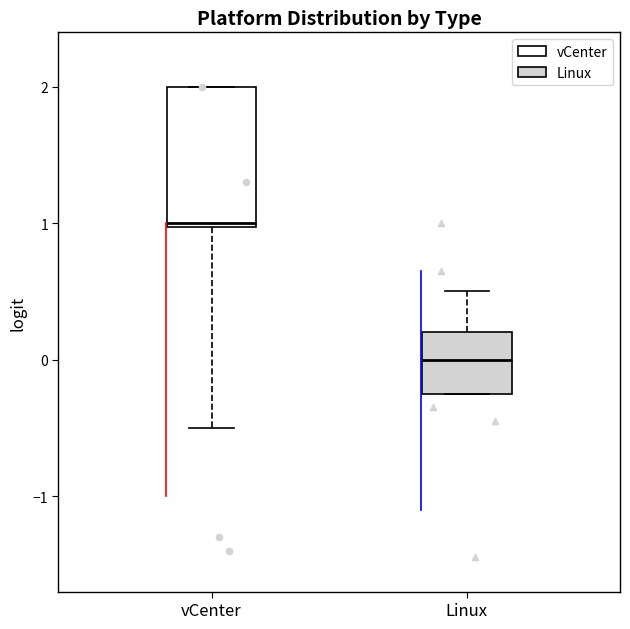

Comparing the boxes themselves (not the whiskers), which one is the tallest?

vCenter